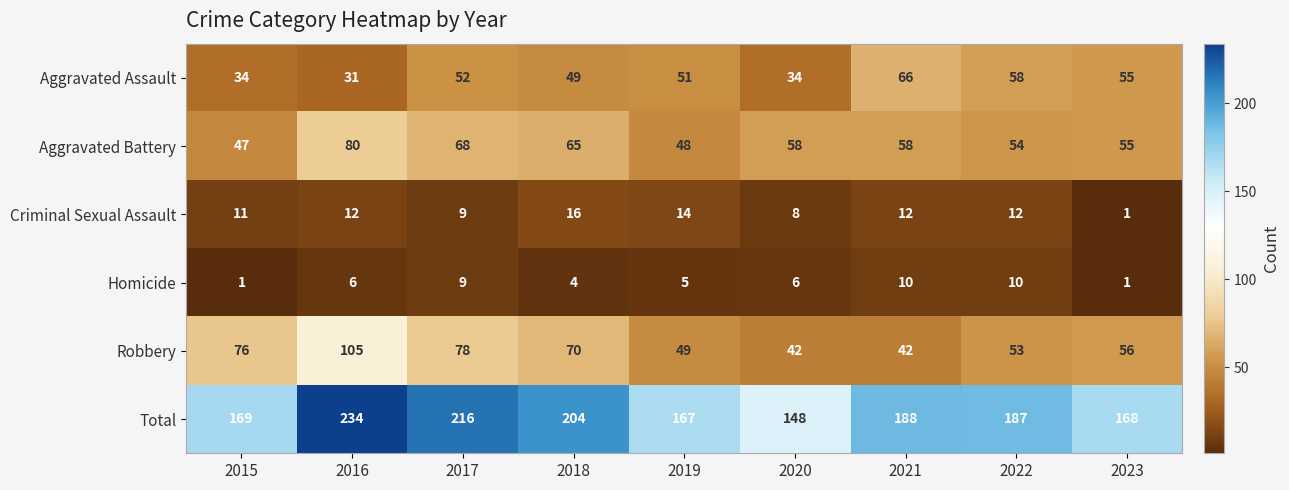

Where is Homicide nearest to the value 5?

2019